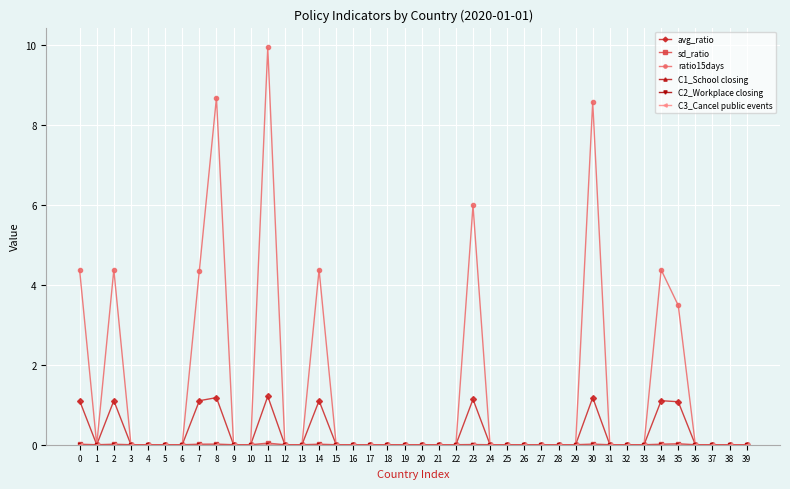

How many interior local peaks does the avg_ratio series have?

7